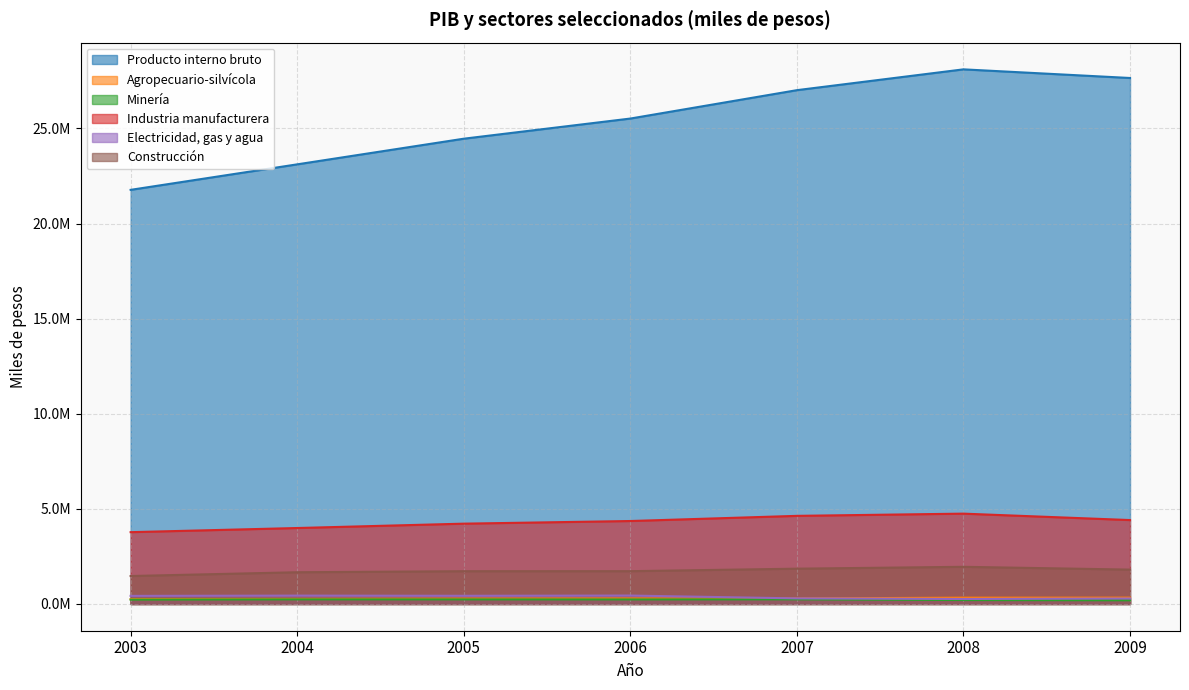

Where does the Producto interno bruto series first go above 25518617?

2007